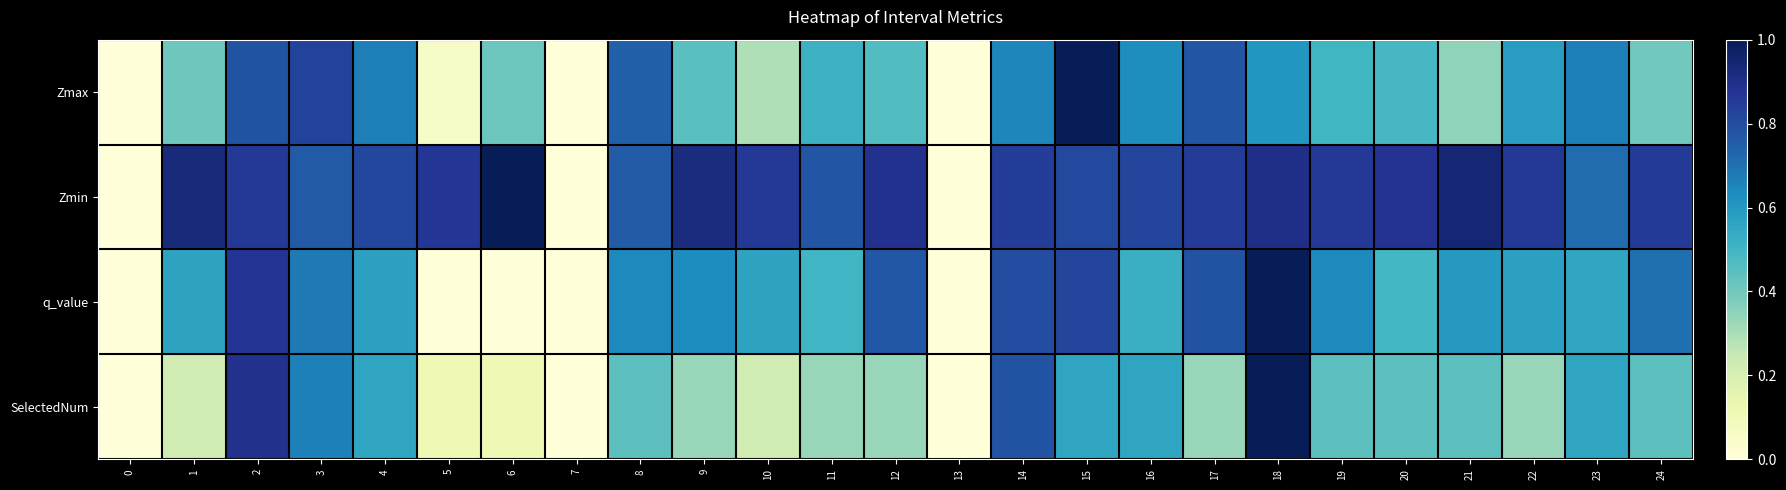

Rank the series by their maximum value, from lowest to highest.

Zmax, Zmin, q_value, SelectedNum